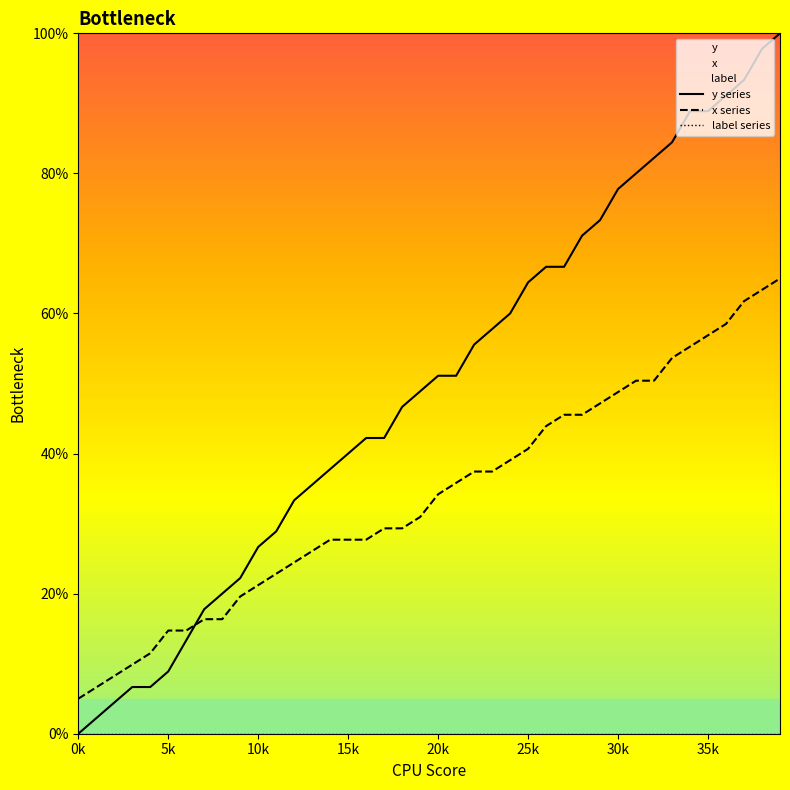

The x series series shows 34.2 at 20k. True or false?

True